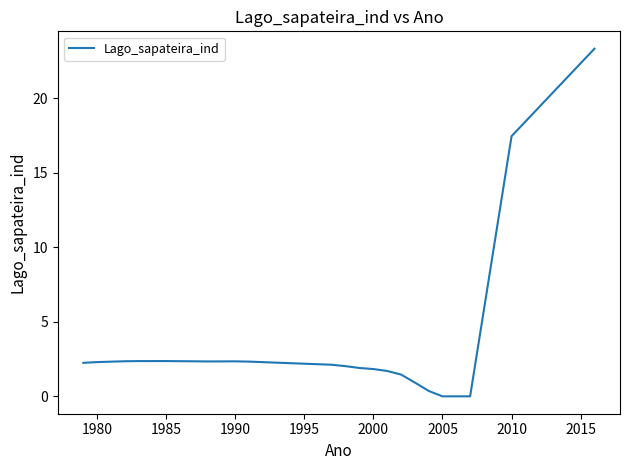

What is the maximum value shown in the chart?

23.3